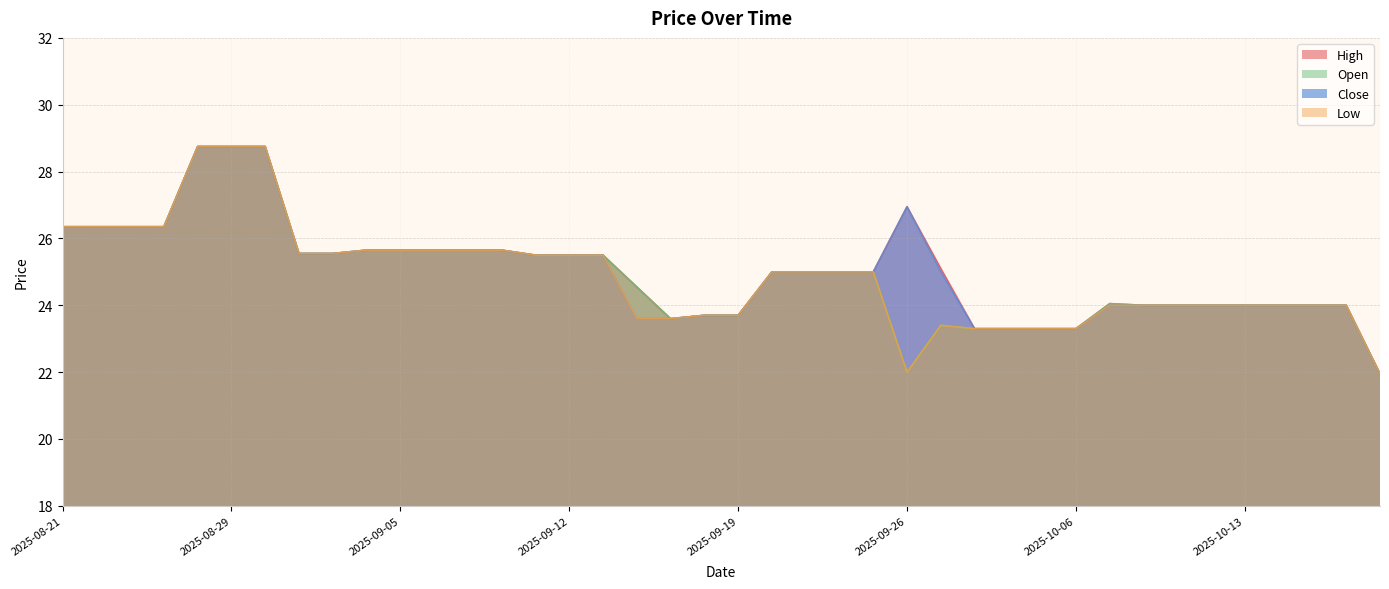

Between 2025-09-30 and 2025-10-09, which is larger?

2025-10-09